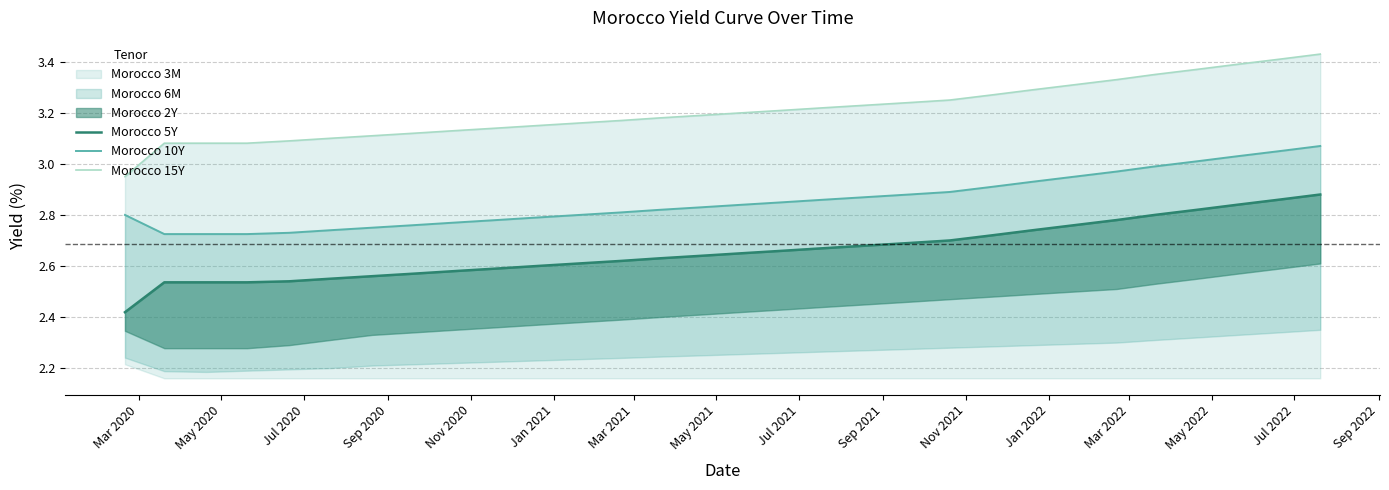

True or false: Morocco 15Y and Morocco 10Y cross at least once.

False